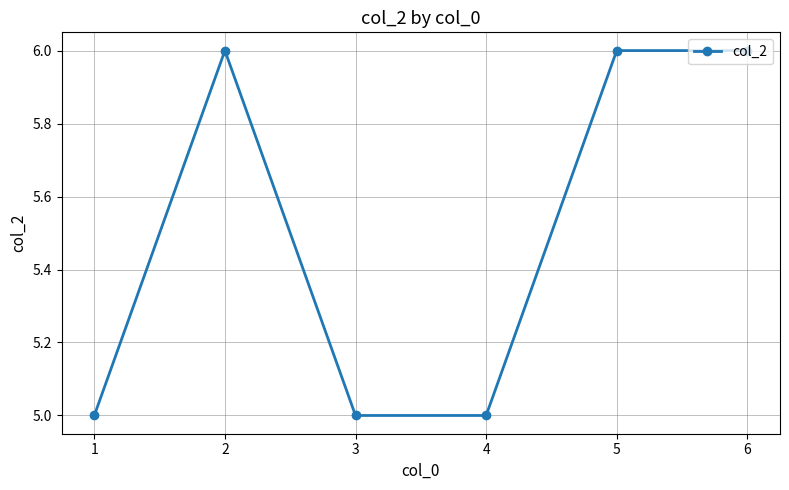

What is the value of the 3rd point from the left?

5